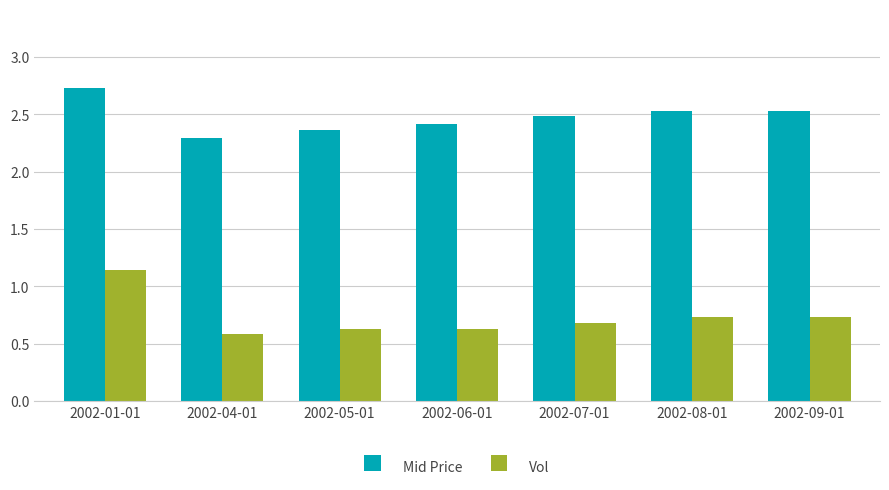

What is the label of the 4th bar from the right?

2002-06-01